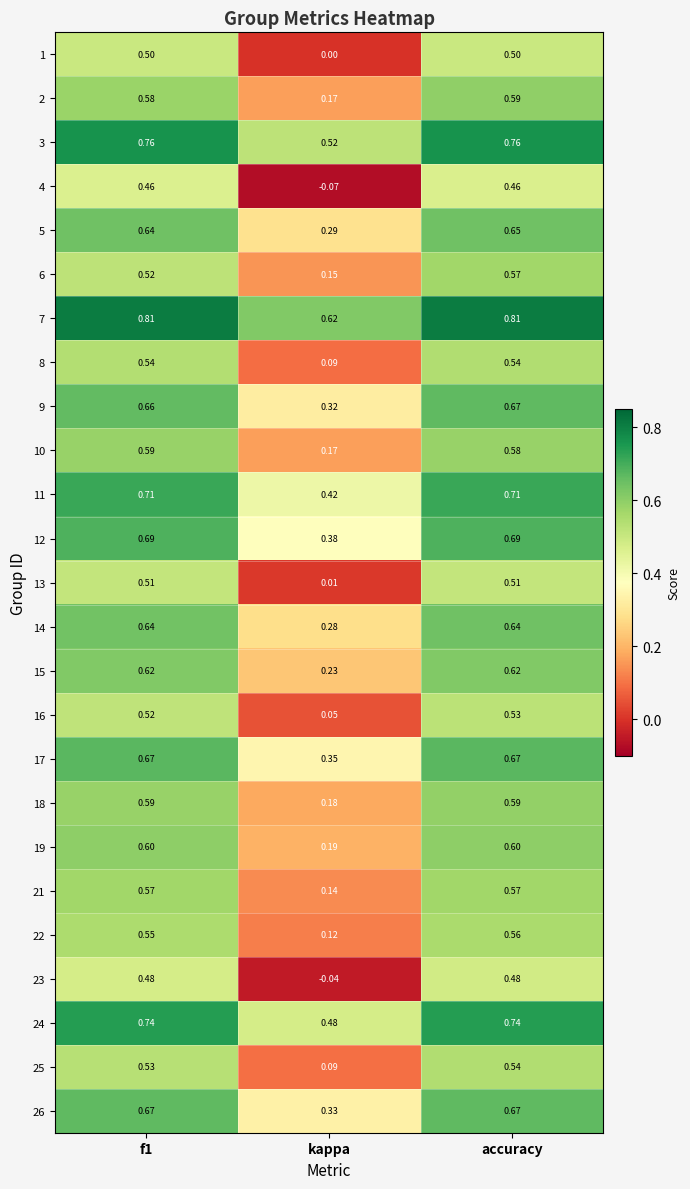

At which category does the chart reach its minimum across all series?

kappa